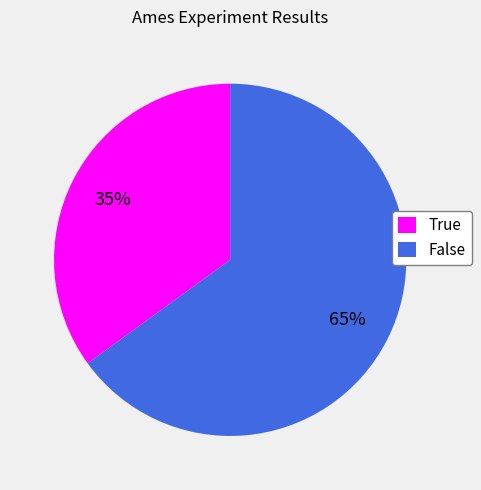

What is the majority slice?

False